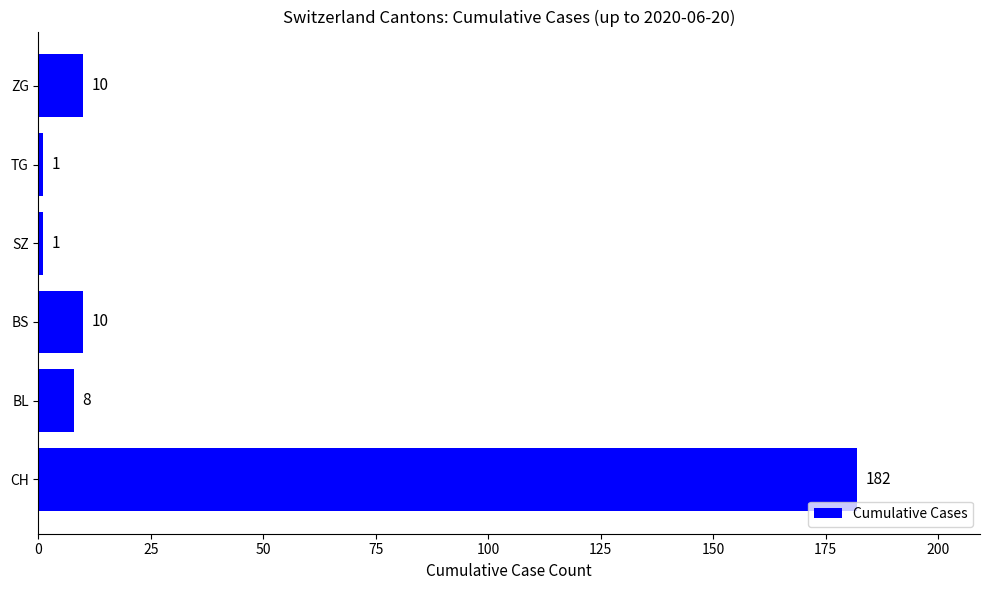

The chart shows a value of 1 at SZ. True or false?

True